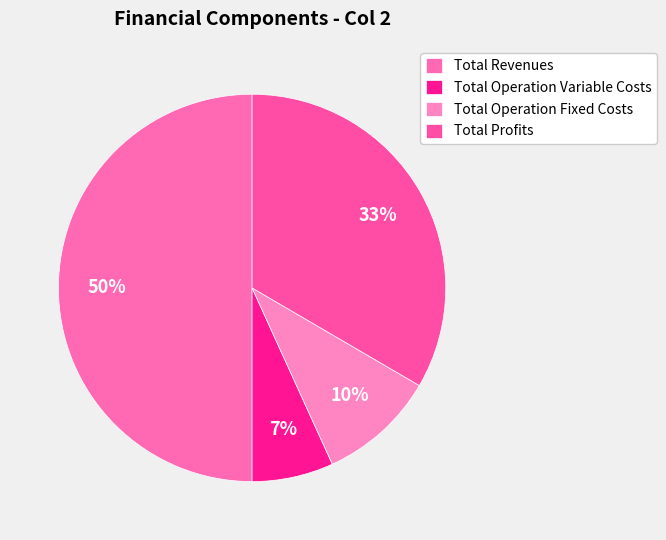

The Total Operation Fixed Costs slice represents 10% of the pie. True or false?

True